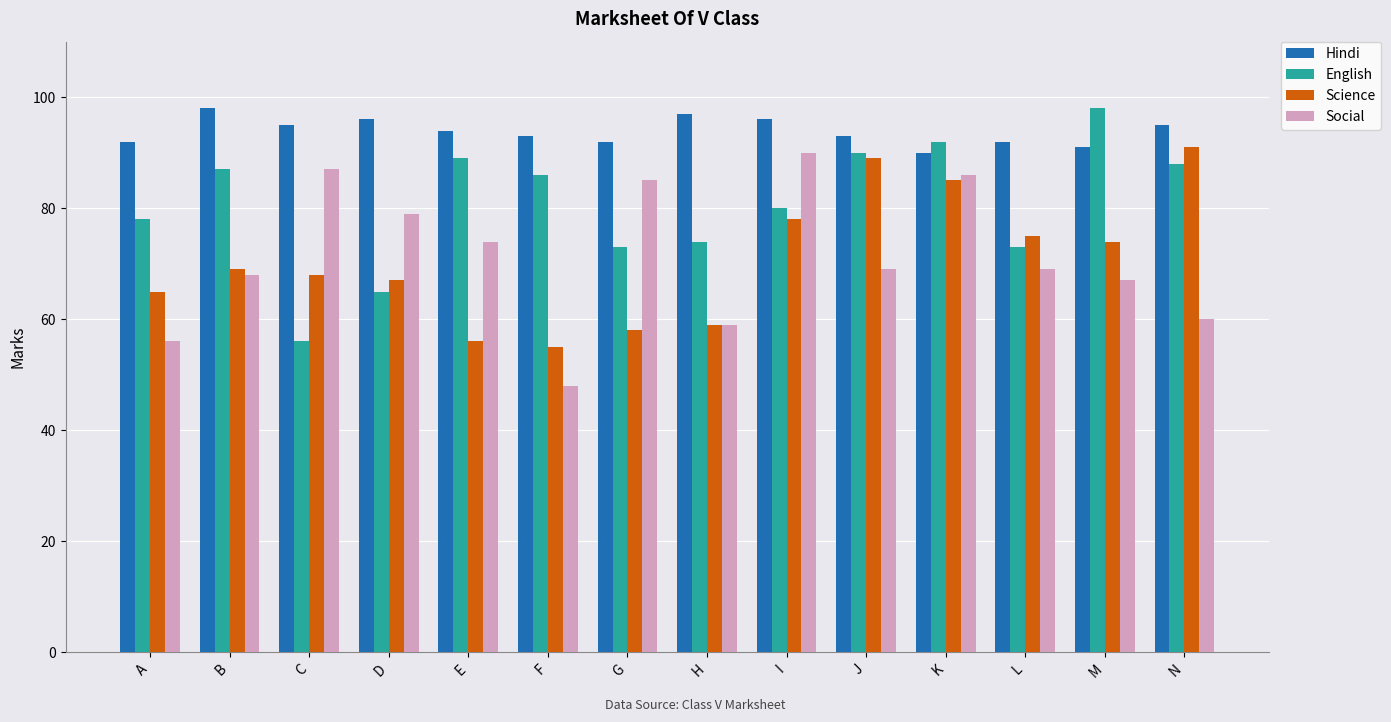

At which category is the sum across all series the highest?

K